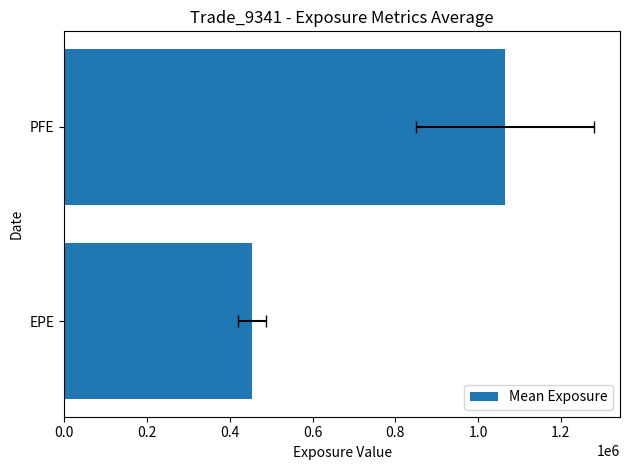

What is the maximum value shown in the chart?

1064436.5